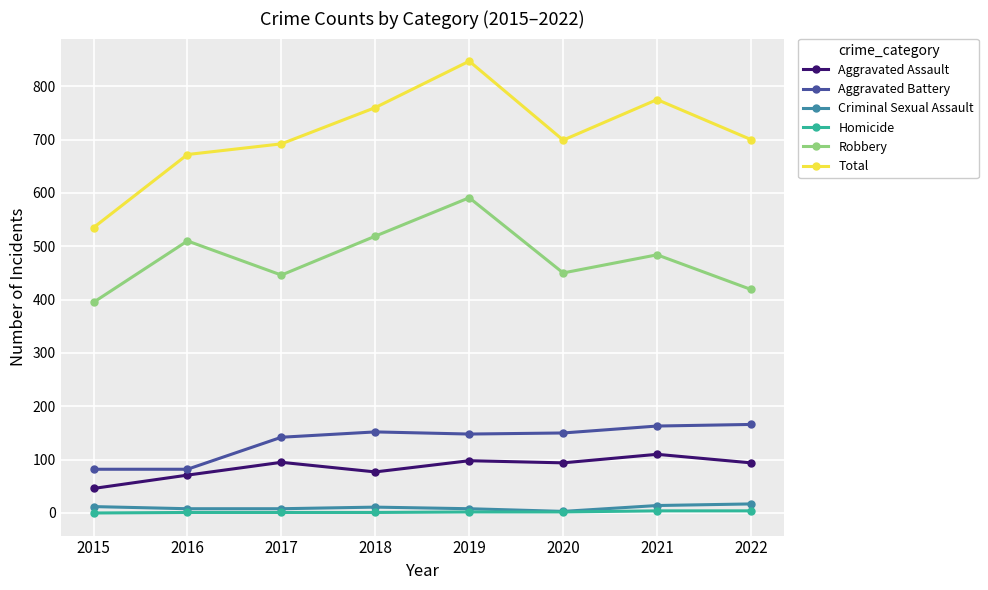

What is the difference between the second highest and second lowest values in the Aggravated Assault series?

27